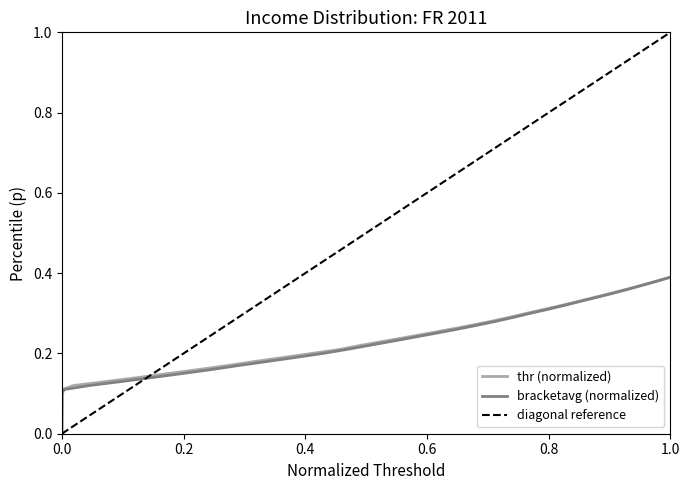

The value of thr (normalized) at 0.0 is 0.2. True or false?

False